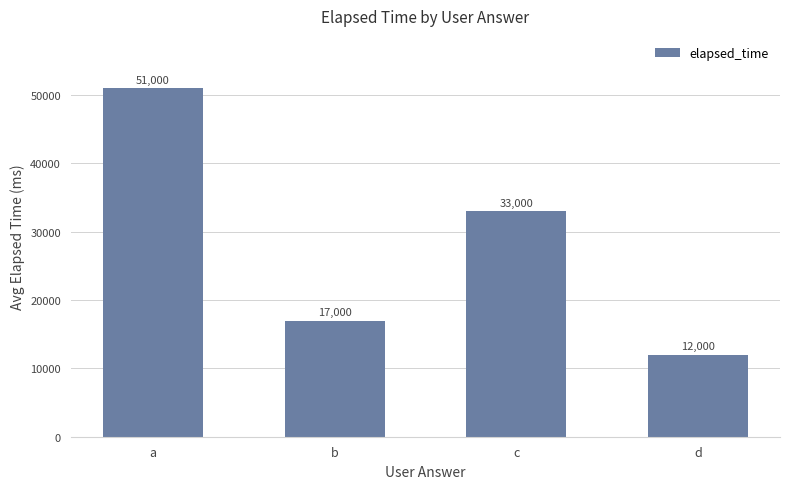

At which label is the value closest to 31500?

c